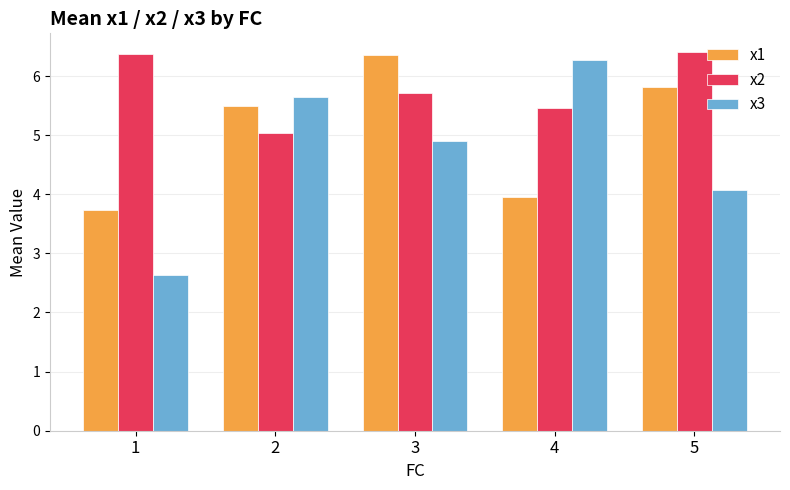

Between 2 and 4, which series saw the biggest shift?

x1